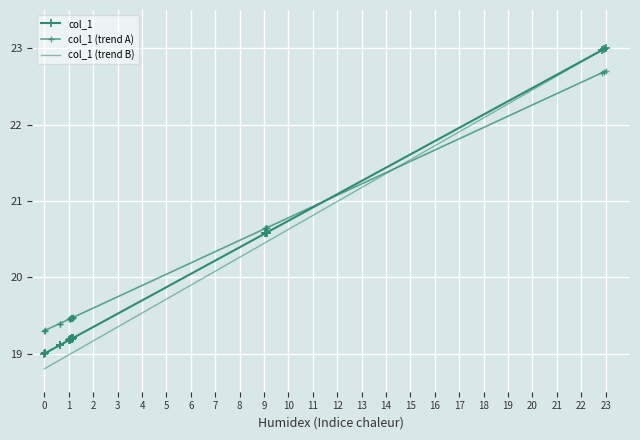

Reading left to right, list all the values displayed in this chart.

col_1: 19.0	19.0	19.0	19.1	19.1	19.2	19.2	19.2	19.2	19.2	19.2	19.2	19.2	19.2	19.2	19.2	19.2	19.2	19.2	19.2	20.6	20.6	20.6	20.6	23.0	23.0	23.0
col_1 (trend A): 19.3	19.3	19.3	19.4	19.4	19.5	19.5	19.5	19.5	19.5	19.5	19.5	19.5	19.5	19.5	19.5	19.5	19.5	19.5	19.5	20.6	20.6	20.6	20.6	22.7	22.7	22.7
col_1 (trend B): 18.8	18.8	18.8	18.9	18.9	19.0	19.0	19.0	19.0	19.0	19.0	19.0	19.0	19.0	19.0	19.0	19.0	19.0	19.0	19.0	20.5	20.5	20.5	20.5	23.0	23.0	23.0